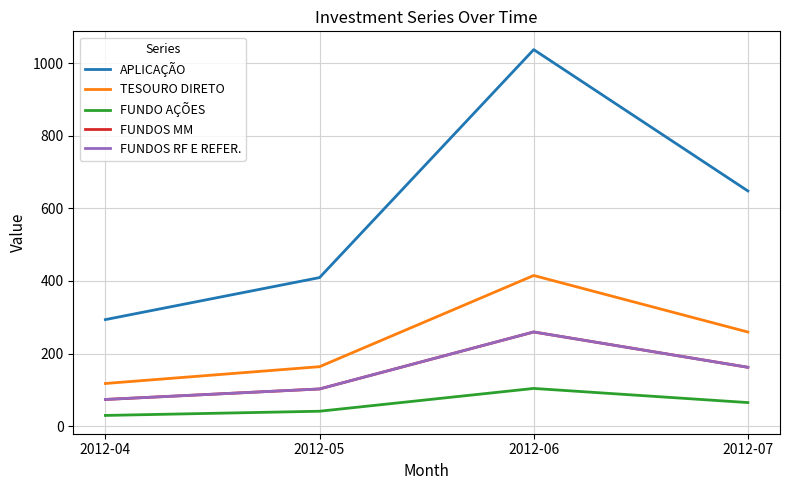

At which label does FUNDOS MM first exceed 162?

2012-06